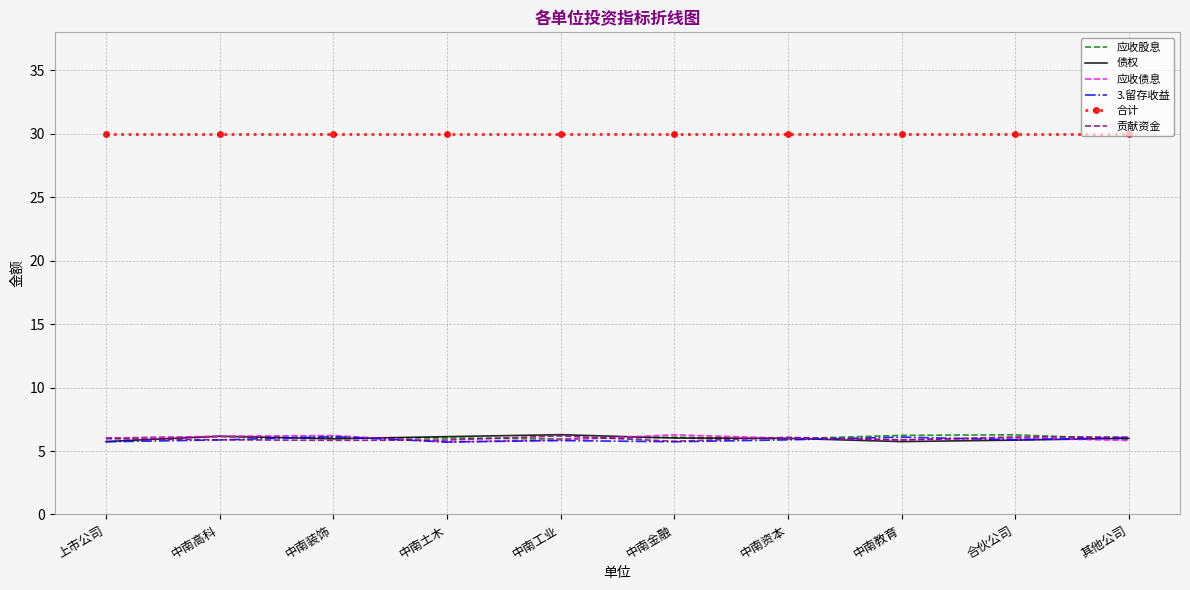

Read the 贡献资金 value at 中南高科.

5.9